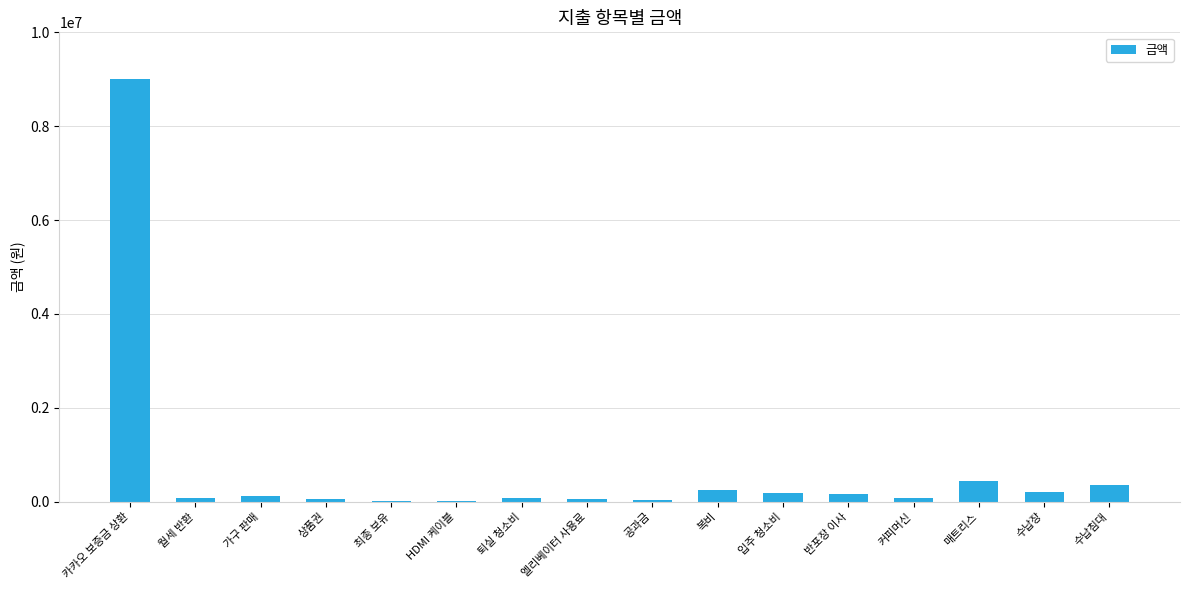

How many data points does each series have?

16